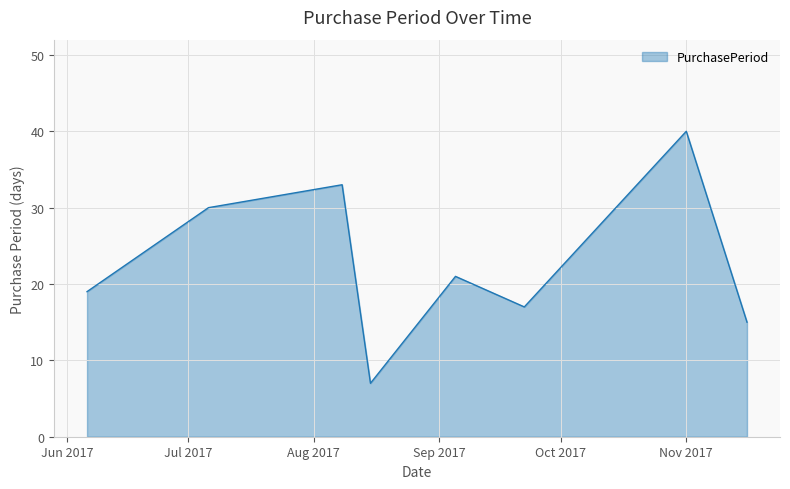

What is the maximum value shown in the chart?

40